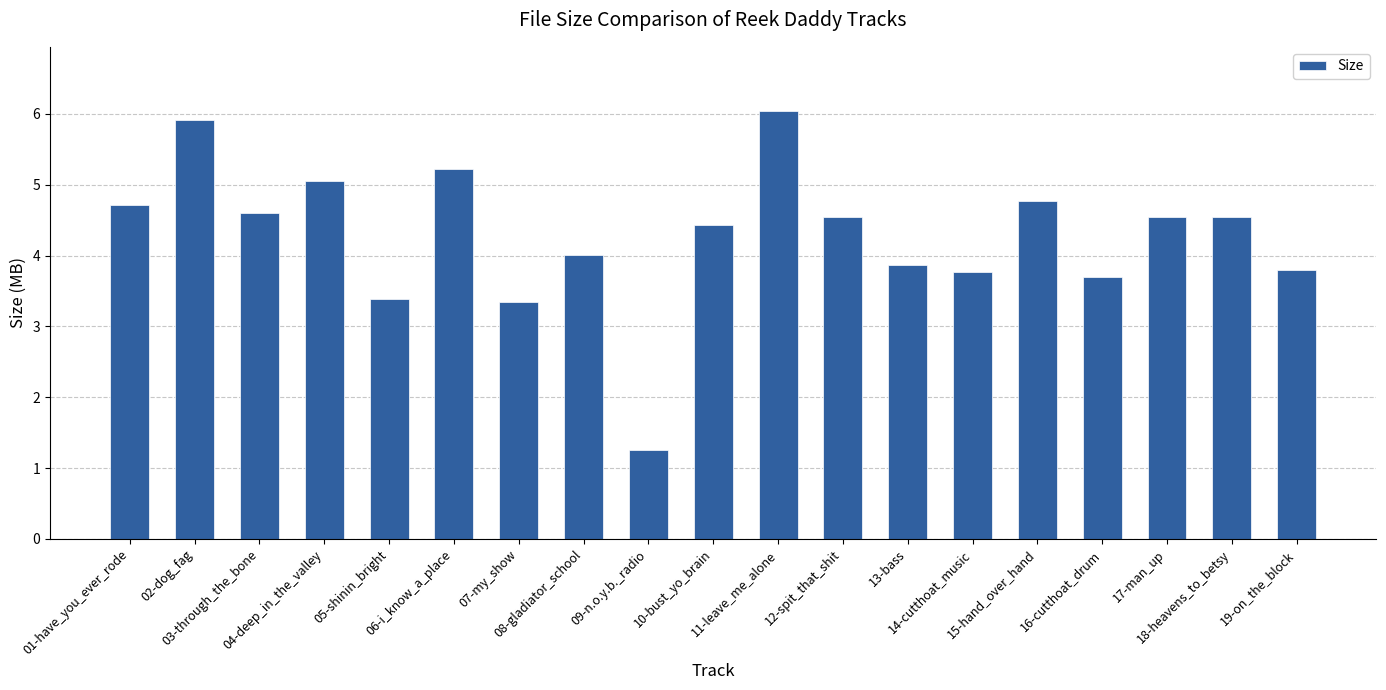

What is the minimum value shown in the chart?

1.3